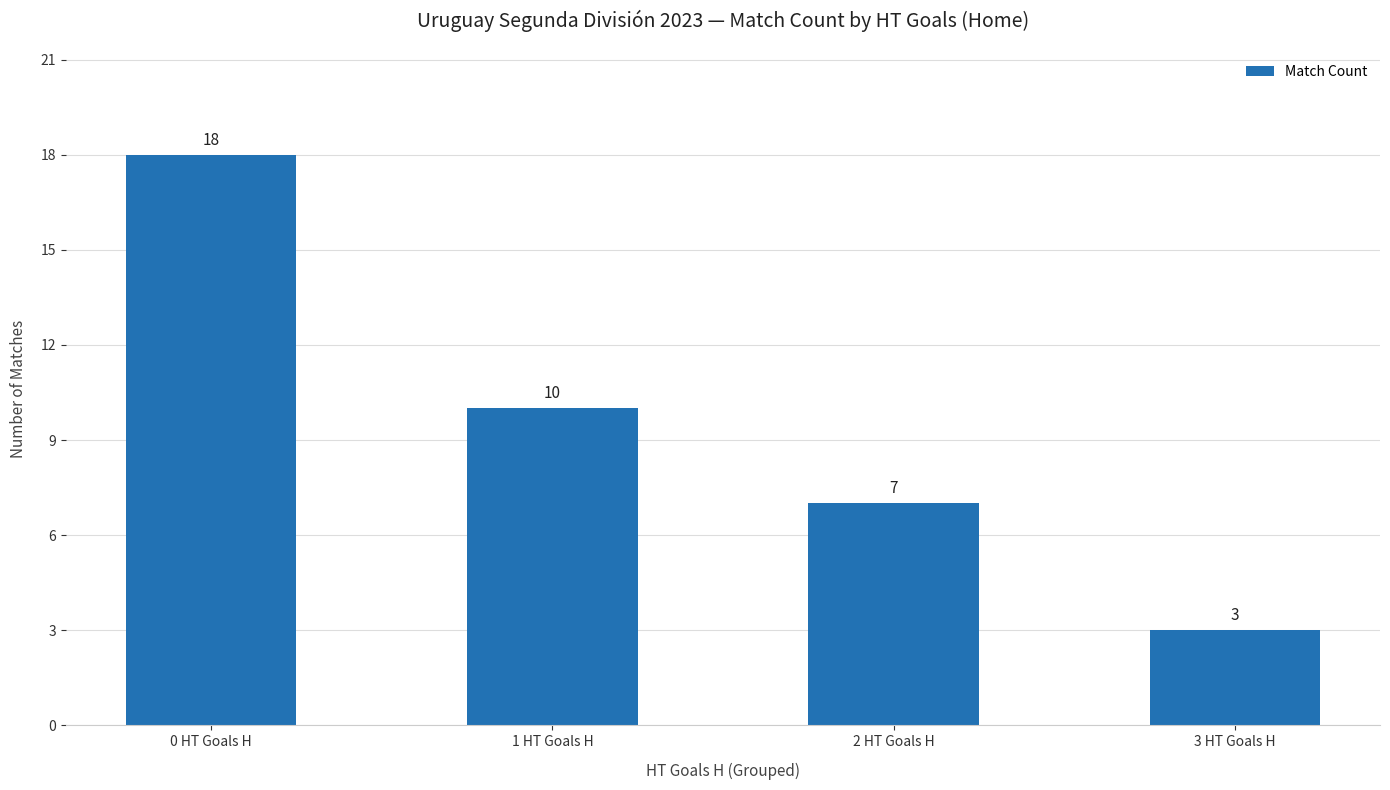

Does the chart contain any negative values?

No